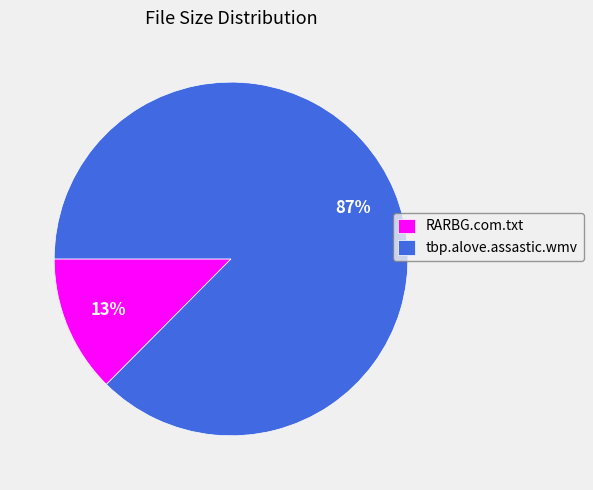

Rank the categories by value from lowest to highest.

RARBG.com.txt, tbp.alove.assastic.wmv